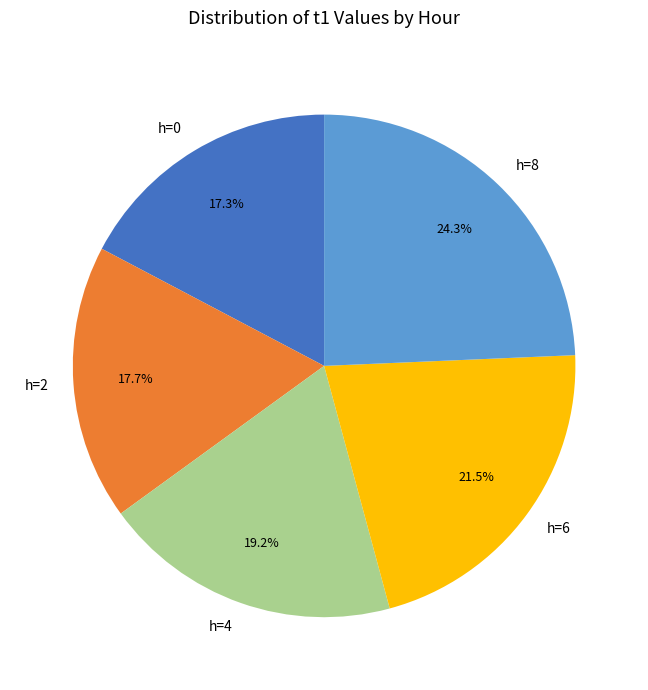

Which has a higher value, h=6 or h=8?

h=8